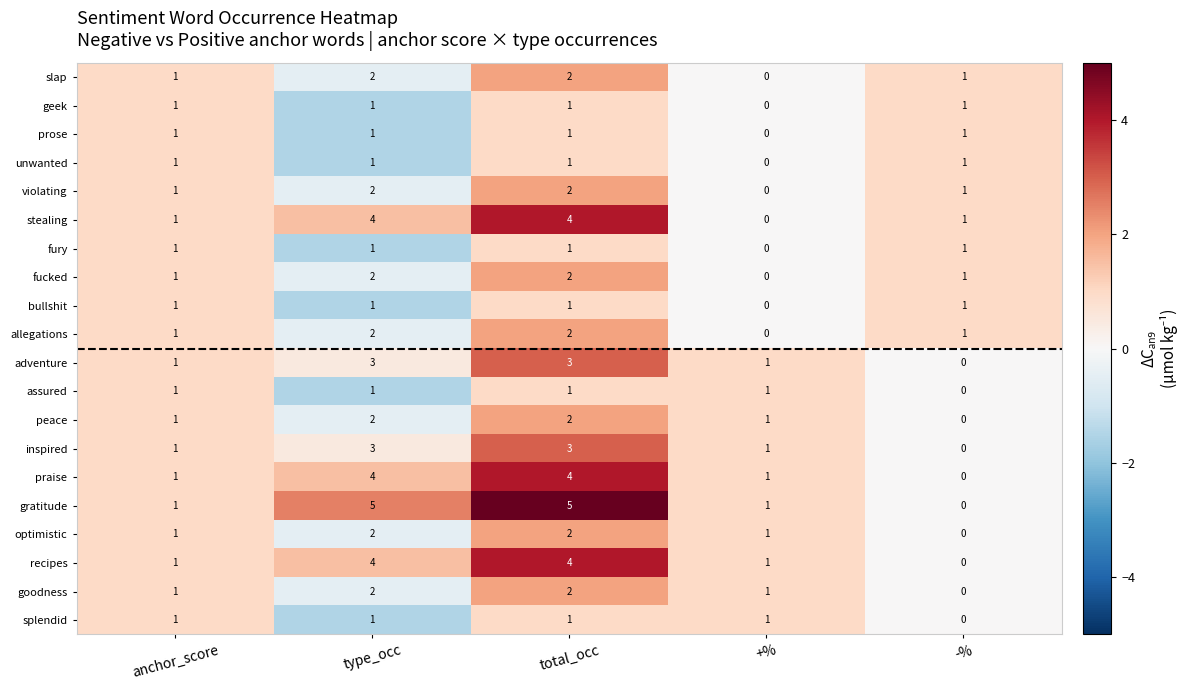

What is the greatest value displayed?

5